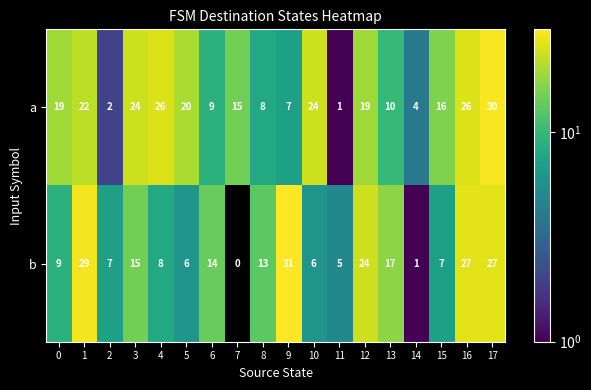

Rank the series by their maximum value, from lowest to highest.

a, b